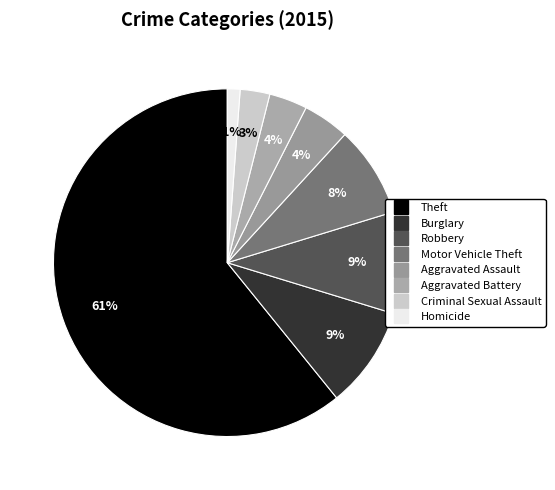

What portion of the pie excludes Theft?

39.2%